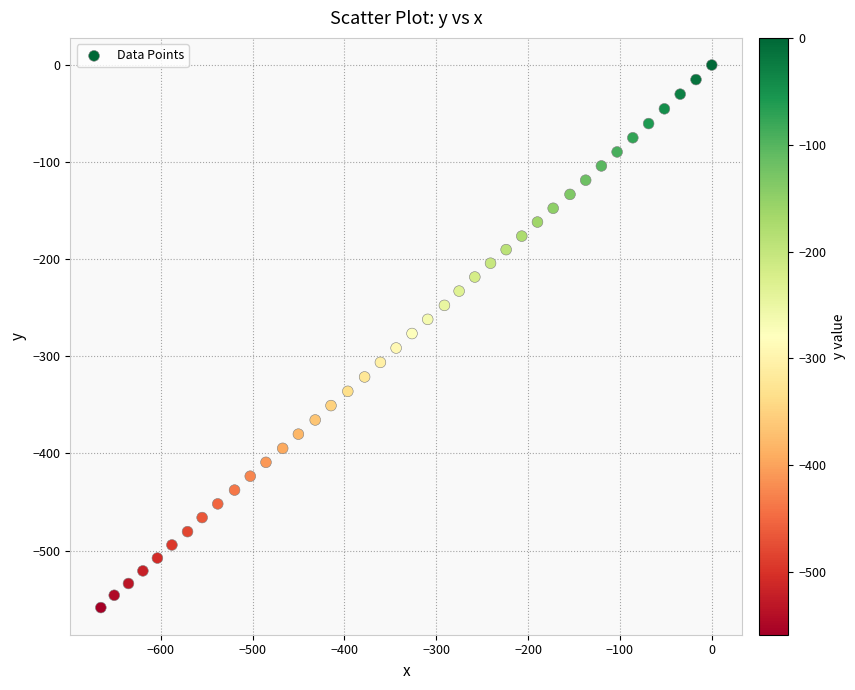

What is the range of X values (max minus min)?

665.2